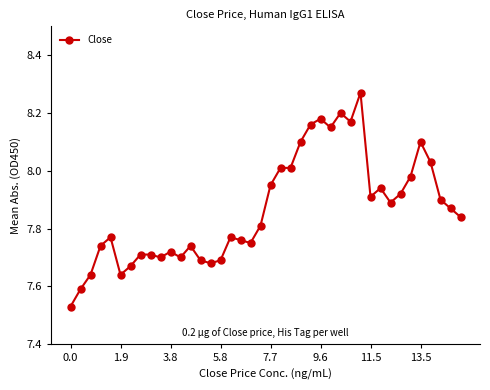

True or false: there are more than 2 points higher than both neighbors.

True